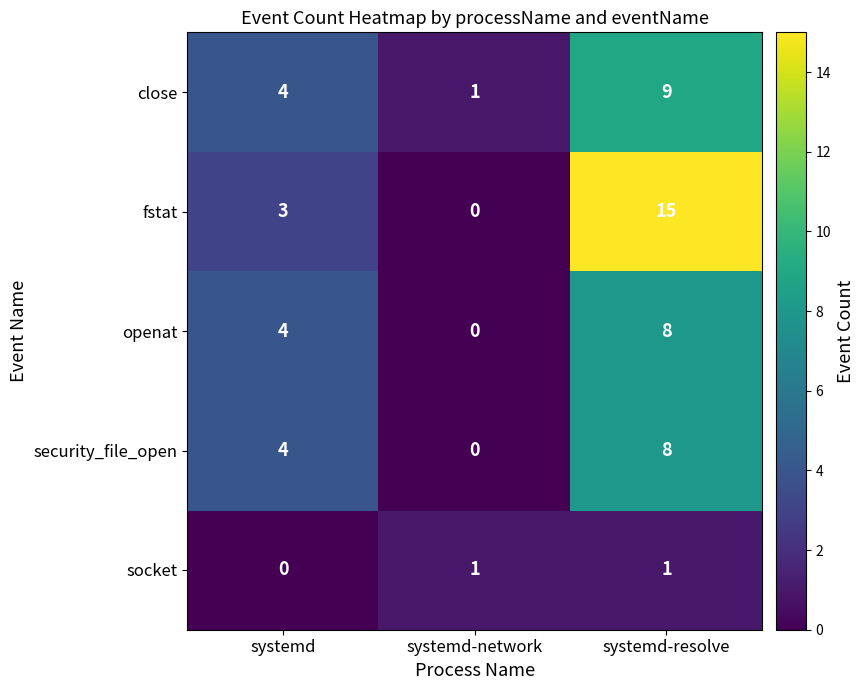

Where is fstat nearest to the value 7?

systemd